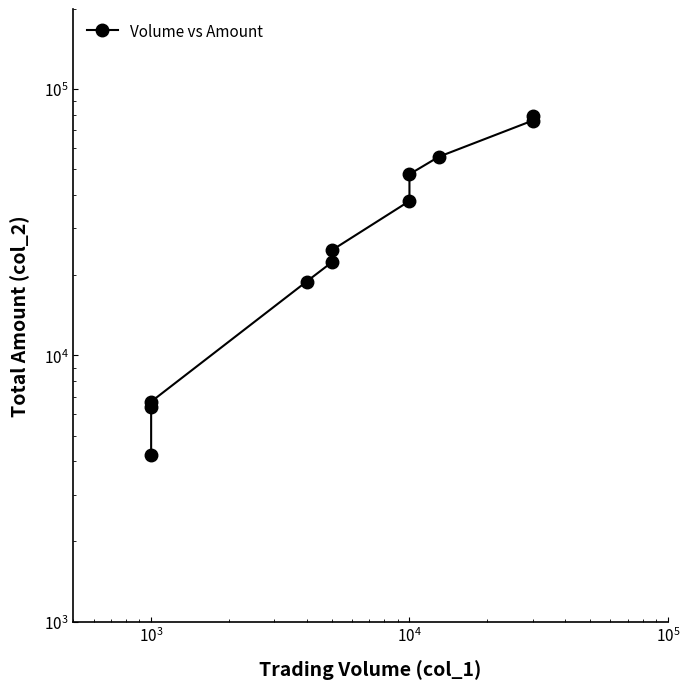

What is the difference between the maximum and minimum values?

75290